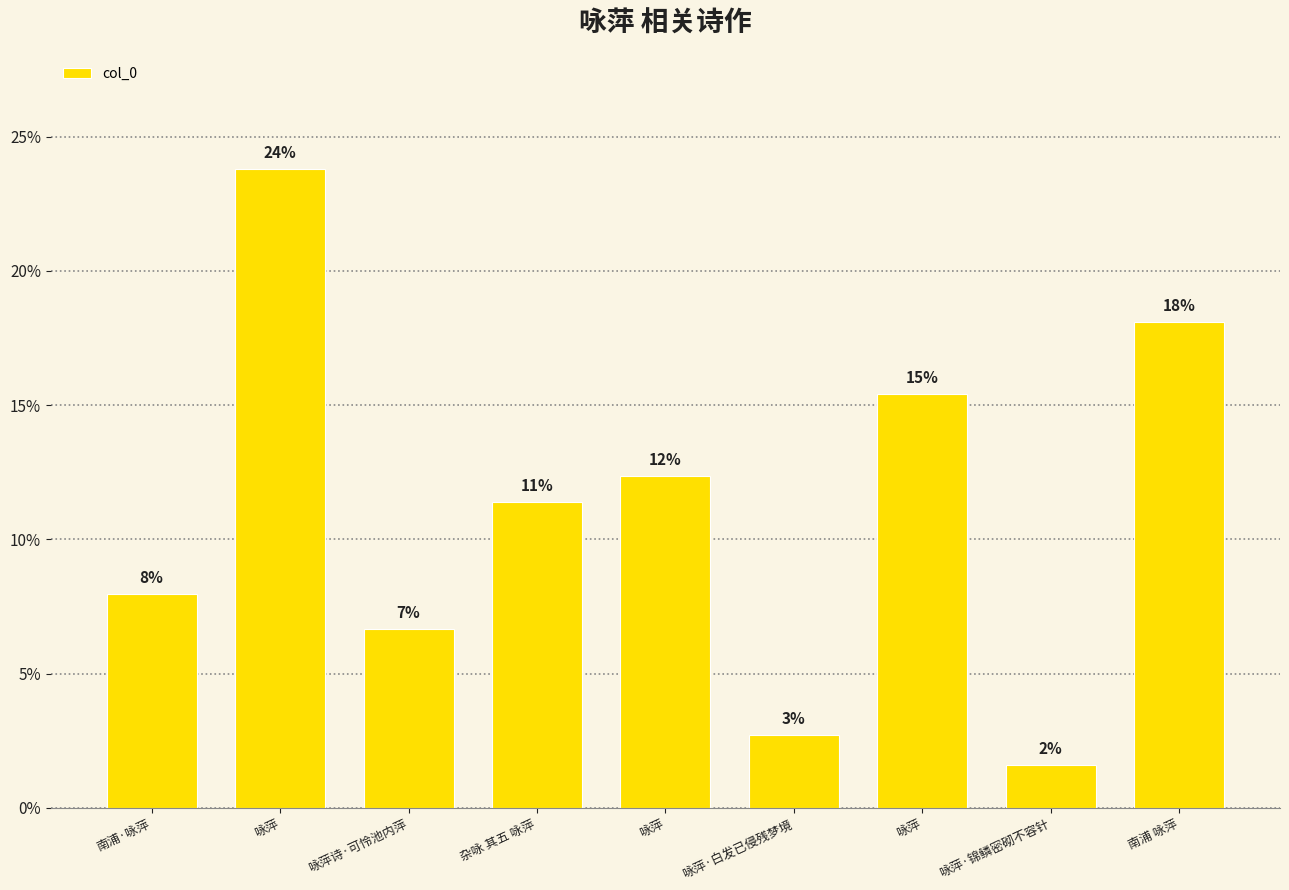

How many bars are there in total?

9